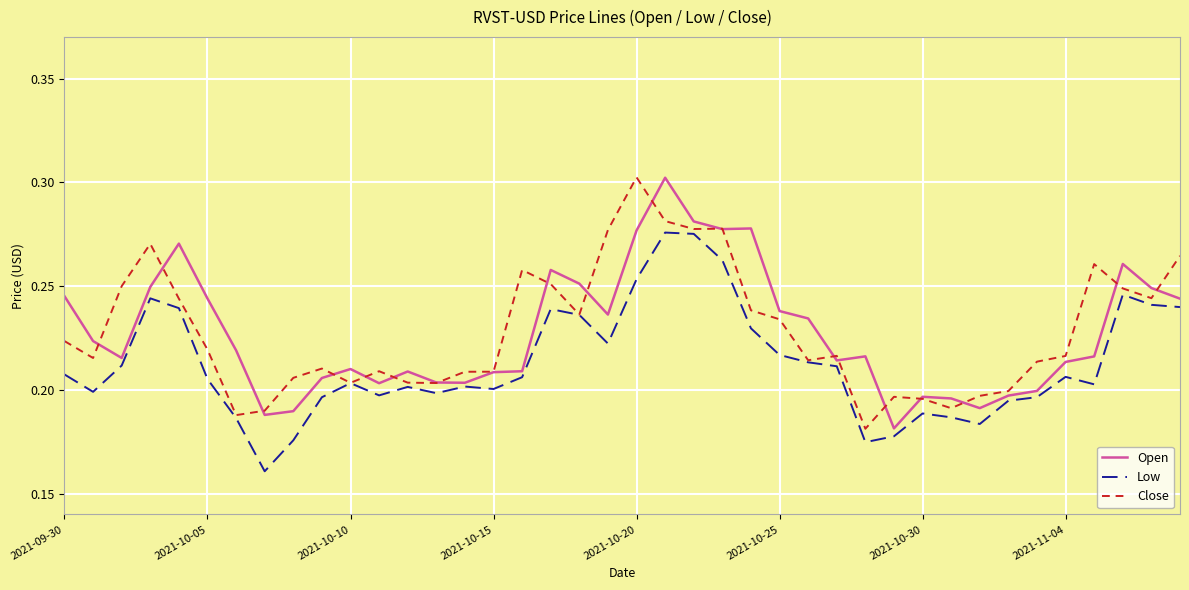

Which category has the highest value in the Low series?

21